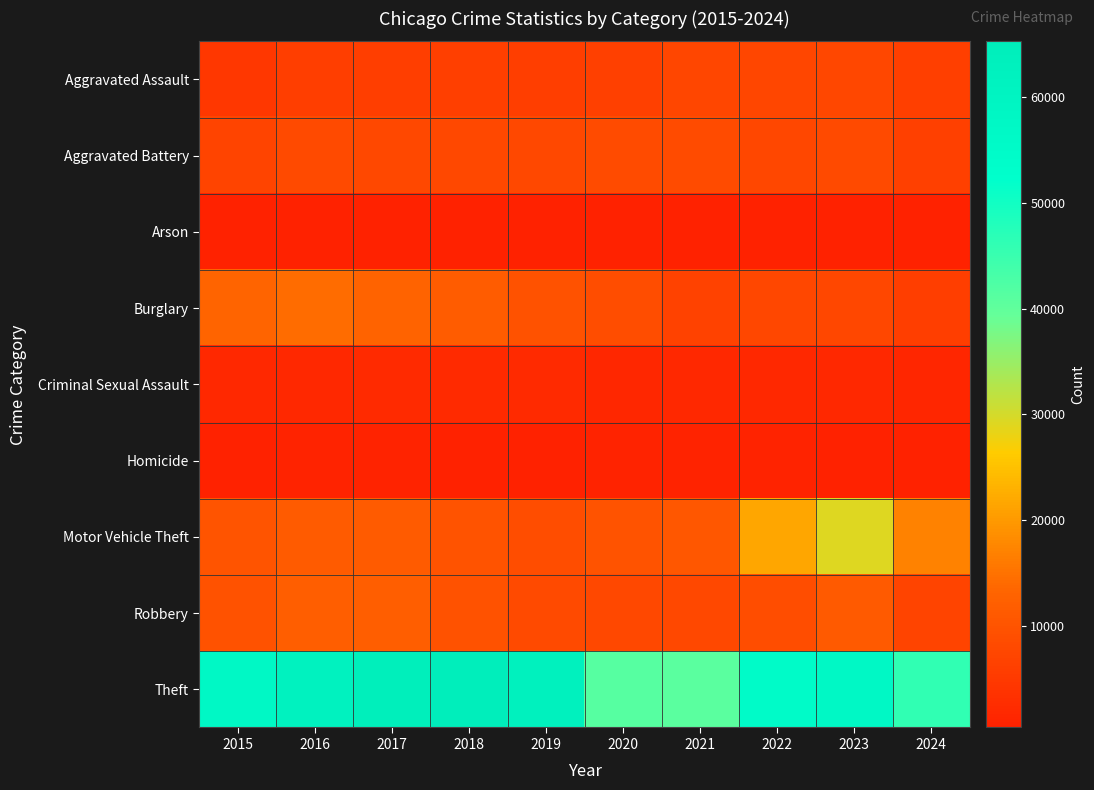

Reading left to right, transcribe all the data shown in this chart.

Aggravated Assault: 2015=4480	2016=5713	2017=5793	2018=6002	2019=5841	2020=6265	2021=7242	2022=7280	2023=7710	2024=6179
Aggravated Battery: 2015=7019	2016=8086	2017=7845	2018=7735	2019=7858	2020=8321	2021=8347	2022=7492	2023=8077	2024=6366
Arson: 2015=448	2016=515	2017=444	2018=373	2019=376	2020=588	2021=529	2022=422	2023=513	2024=374
Burglary: 2015=13184	2016=14289	2017=13001	2018=11747	2019=9638	2020=8758	2021=6662	2022=7593	2023=7484	2024=5894
Criminal Sexual Assault: 2015=1703	2016=1851	2017=1975	2018=2034	2019=1916	2020=1491	2021=1739	2022=1803	2023=1837	2024=1334
Homicide: 2015=496	2016=786	2017=672	2018=588	2019=499	2020=787	2021=804	2022=725	2023=626	2024=452
Motor Vehicle Theft: 2015=10068	2016=11285	2017=11380	2018=9985	2019=8977	2020=9959	2021=10604	2022=21463	2023=29250	2024=16994
Robbery: 2015=9638	2016=11960	2017=11880	2018=9681	2019=7995	2020=7855	2021=7920	2022=8963	2023=11052	2024=7014
Theft: 2015=57351	2016=61623	2017=64386	2018=65290	2019=62495	2020=41340	2021=40814	2022=54886	2023=57447	2024=46084